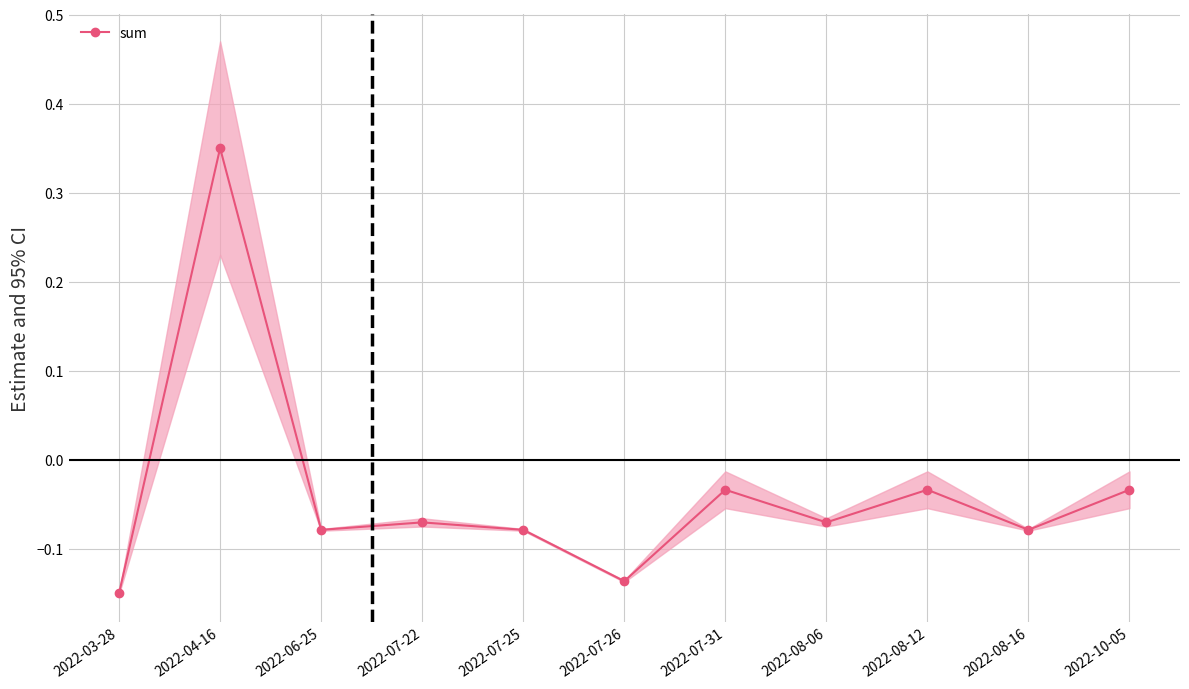

What position from the left is 2022-10-05?

11